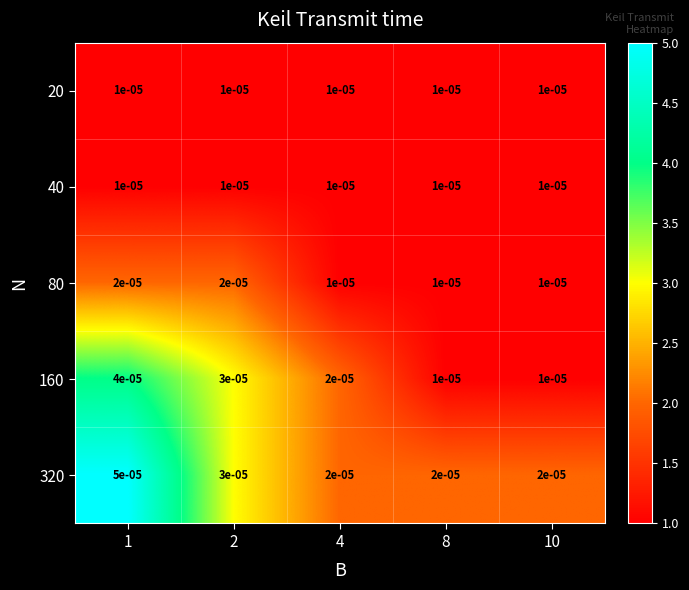

Is the value of 320 at 10 greater than the value of 20 at 4?

Yes